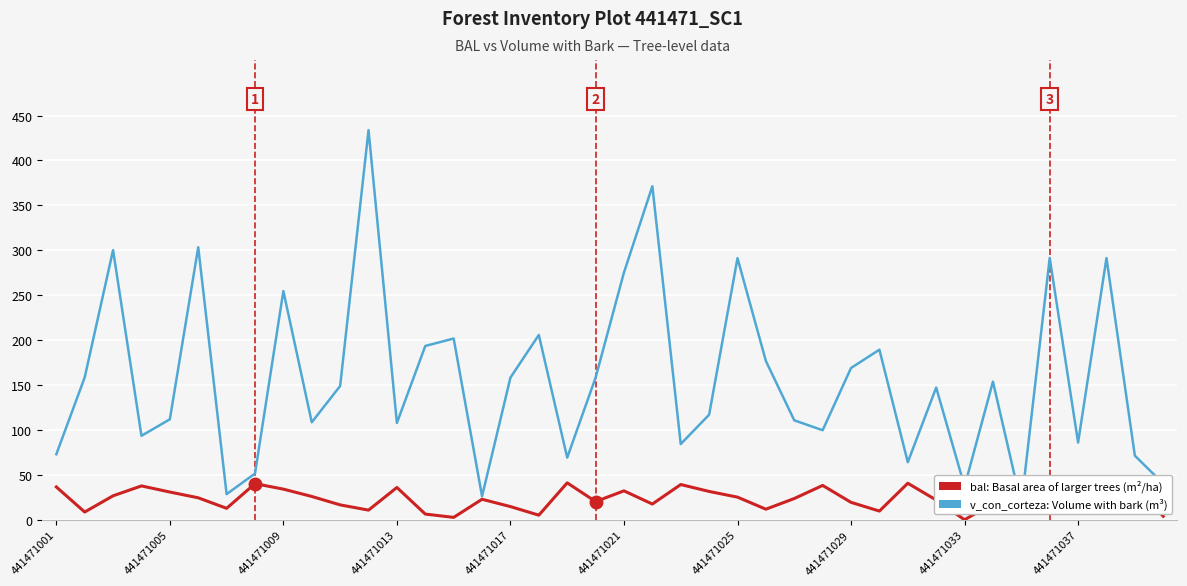

What are all the series names shown in the legend?

v_con_corteza: Volume with bark (m³), bal: Basal area of larger trees